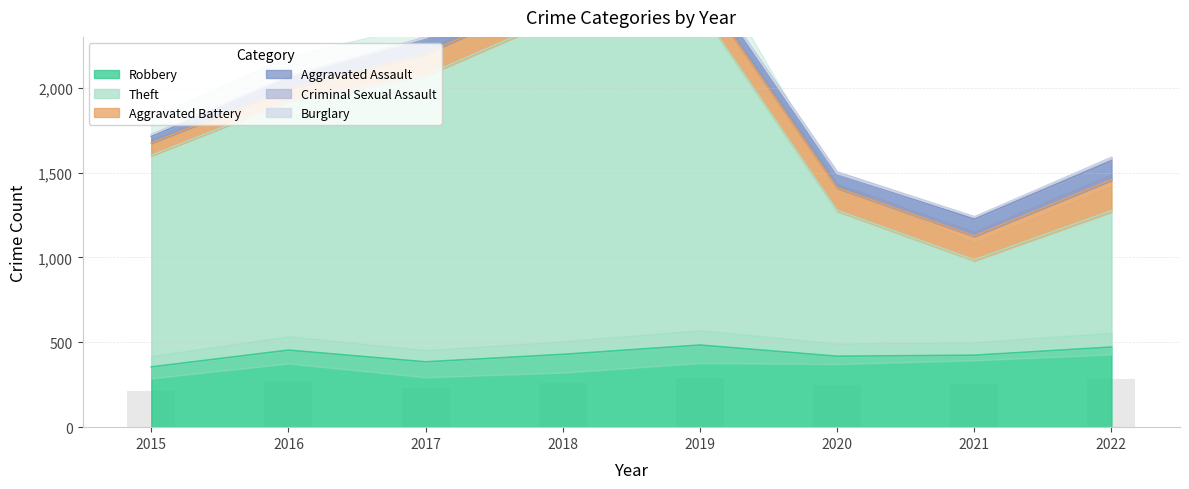

Which series has the widest spread of values?

Theft